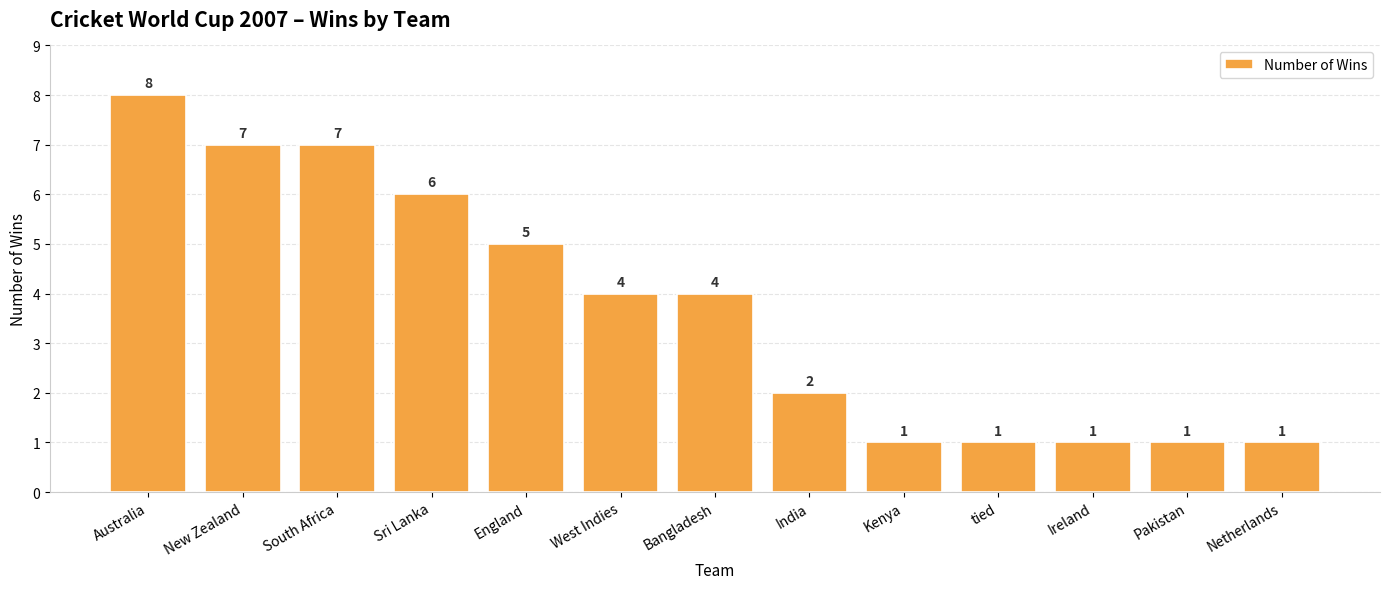

Which has a higher value, Netherlands or New Zealand?

New Zealand